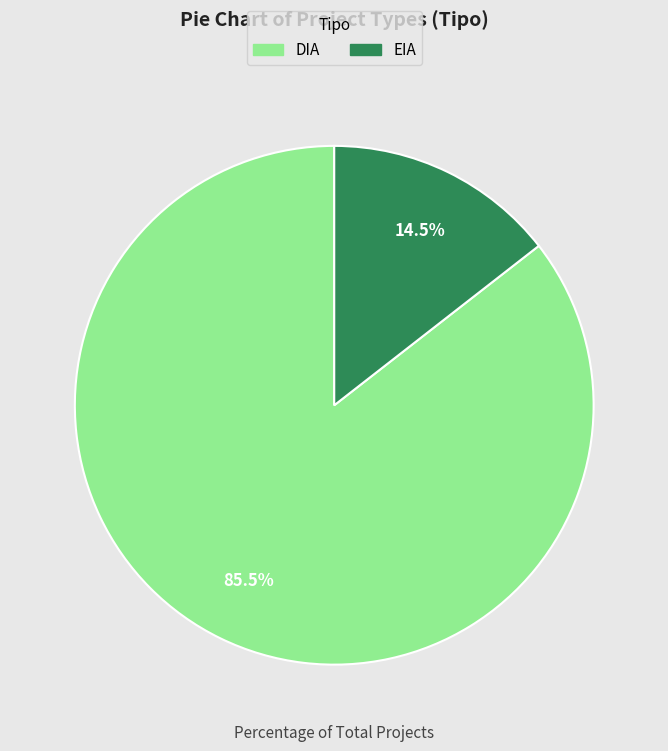

To the nearest percent, what is the combined percentage of DIA and EIA?

100%